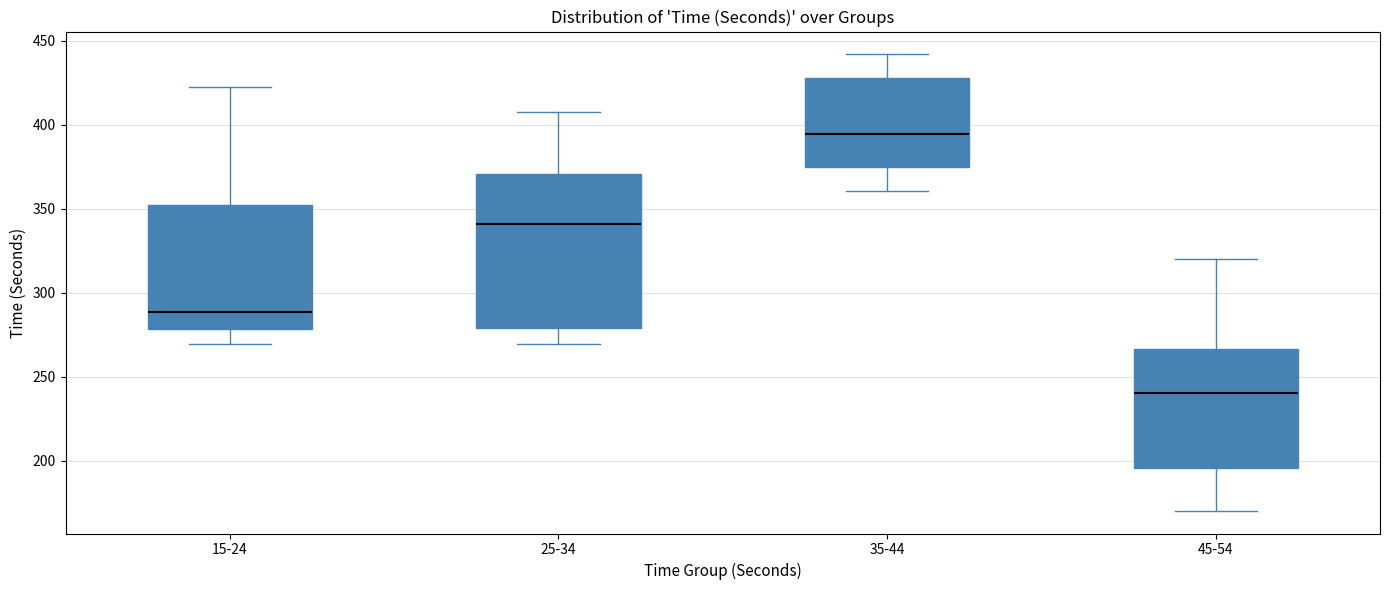

Reading left to right, transcribe this box plot: for each box, give where its median line is, the range the box spans, and where its two whiskers end, as read against the y-axis. The values are not printed on the chart, so give them approximately, as read against the axis.

15-24: median 290, box 280 to 350, whiskers 270 to 425
25-34: median 340, box 280 to 370, whiskers 270 to 405
35-44: median 395, box 375 to 430, whiskers 360 to 440
45-54: median 240, box 195 to 265, whiskers 170 to 320